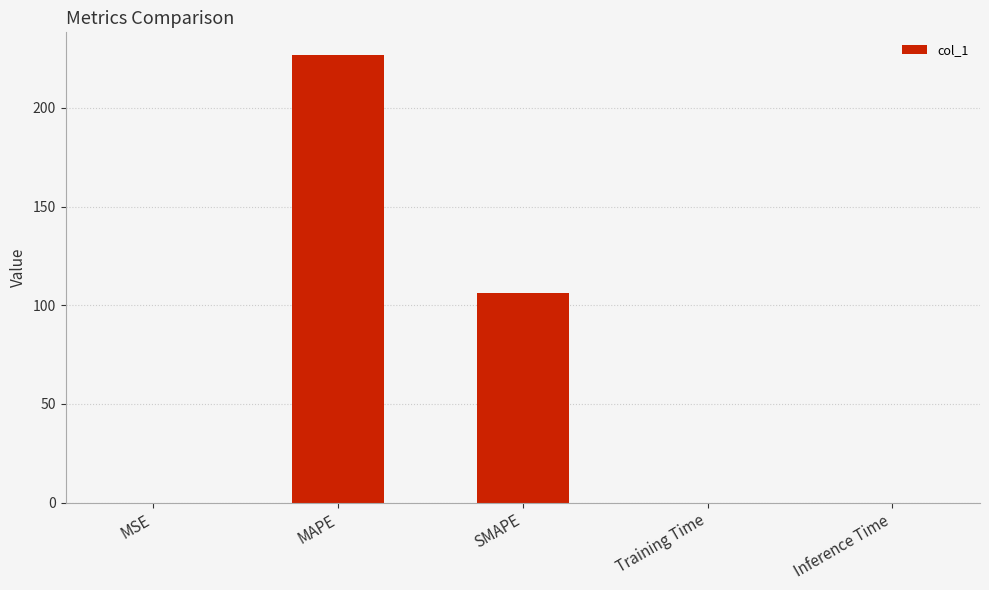

Which has a higher value, MAPE or SMAPE?

MAPE